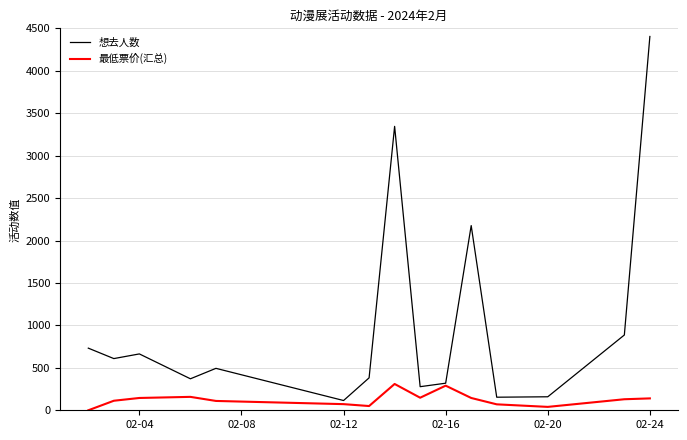

List the series in order of their overall mean, lowest first.

最低票价(汇总), 想去人数